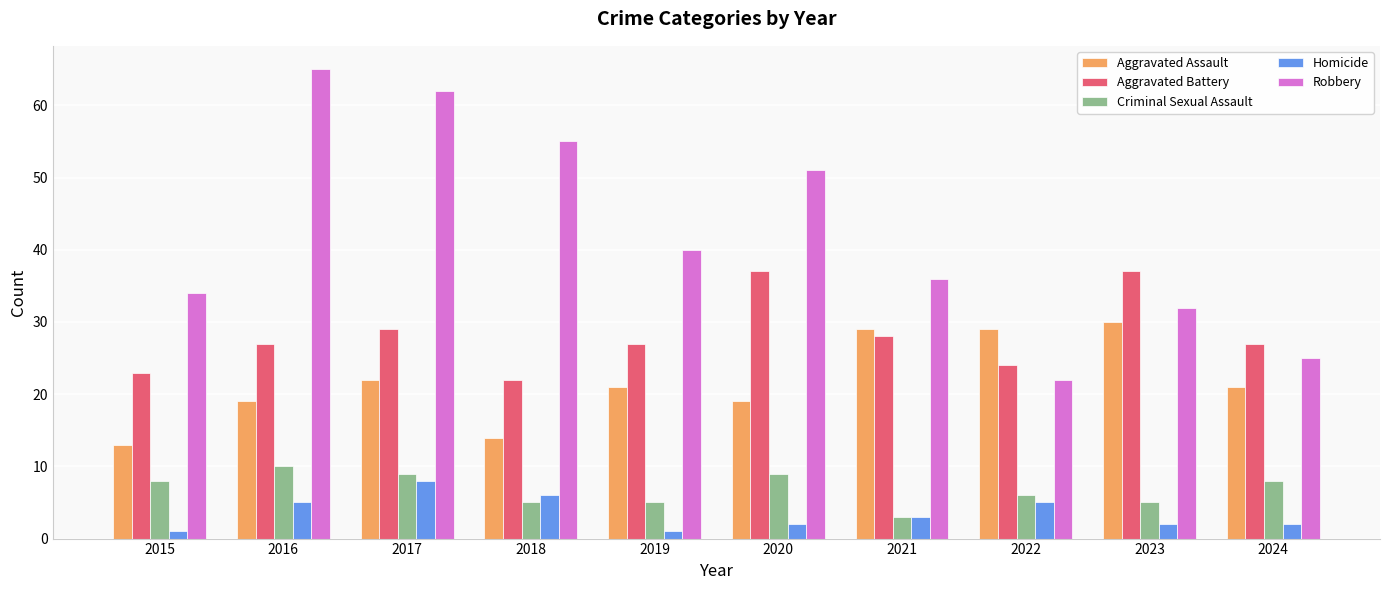

Reading right to left, what are all the values shown in this chart?

Aggravated Assault: 21	30	29	29	19	21	14	22	19	13
Aggravated Battery: 27	37	24	28	37	27	22	29	27	23
Criminal Sexual Assault: 8	5	6	3	9	5	5	9	10	8
Homicide: 2	2	5	3	2	1	6	8	5	1
Robbery: 25	32	22	36	51	40	55	62	65	34